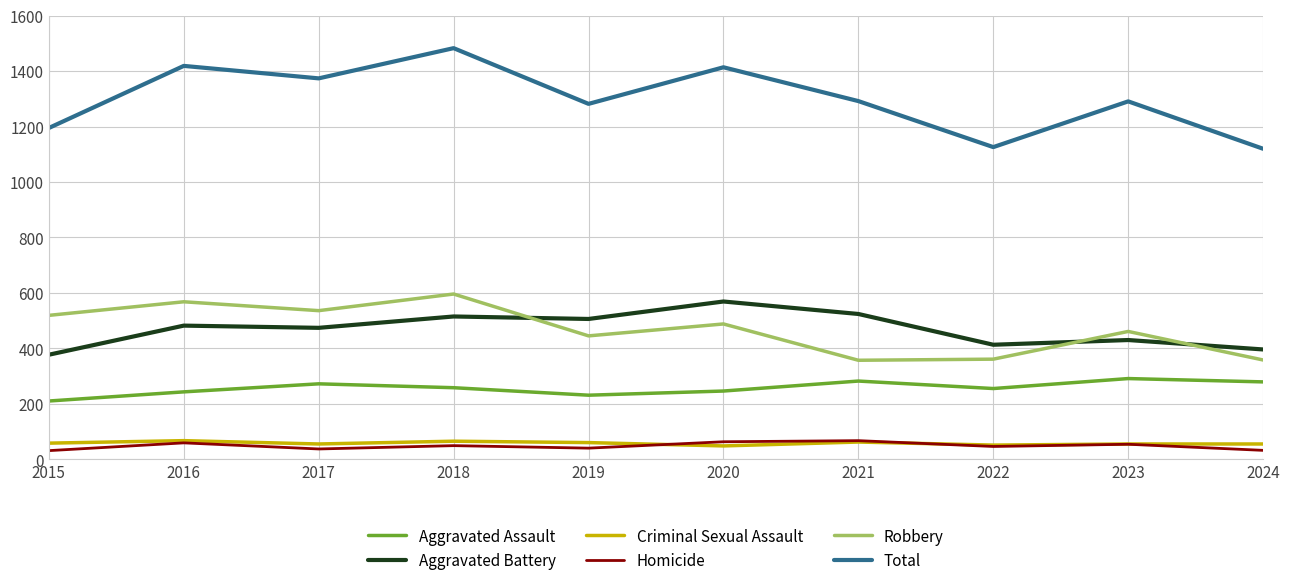

Which series has the largest total across all categories?

Total